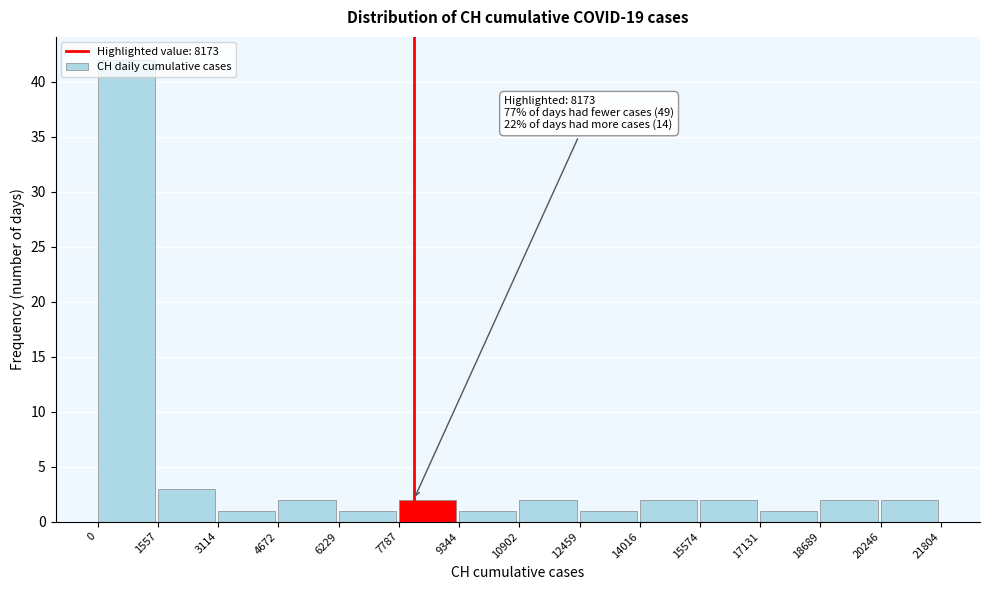

Over which range of the x-axis is the bar tallest?

0 to 1557